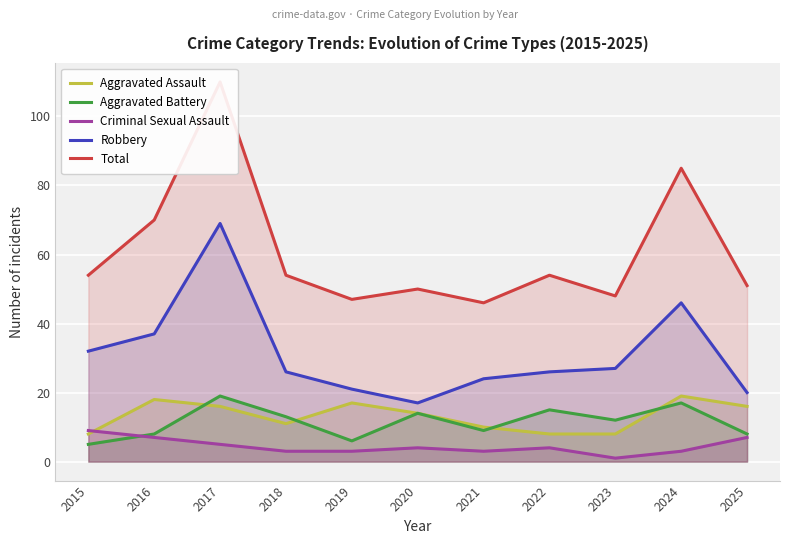

Reading left to right, transcribe all the data shown in this chart.

Aggravated Assault: 2015=8	2016=18	2017=16	2018=11	2019=17	2020=14	2021=10	2022=8	2023=8	2024=19	2025=16
Aggravated Battery: 2015=5	2016=8	2017=19	2018=13	2019=6	2020=14	2021=9	2022=15	2023=12	2024=17	2025=8
Criminal Sexual Assault: 2015=9	2016=7	2017=5	2018=3	2019=3	2020=4	2021=3	2022=4	2023=1	2024=3	2025=7
Robbery: 2015=32	2016=37	2017=69	2018=26	2019=21	2020=17	2021=24	2022=26	2023=27	2024=46	2025=20
Total: 2015=54	2016=70	2017=110	2018=54	2019=47	2020=50	2021=46	2022=54	2023=48	2024=85	2025=51